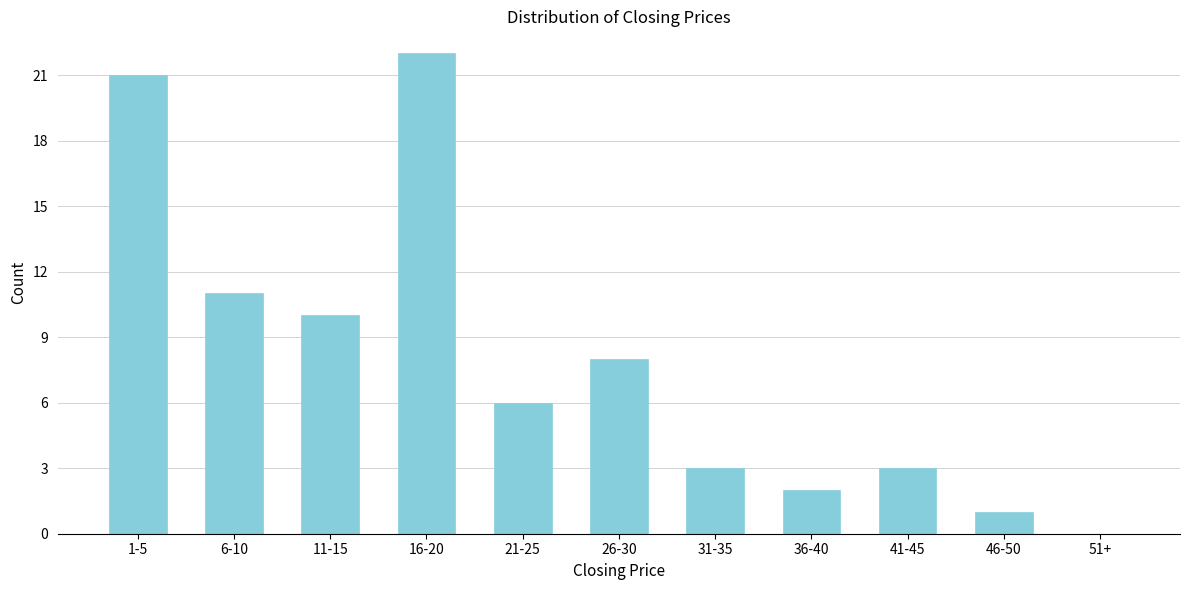

Reading left to right, what are all the values shown in this chart?

1-5=21	6-10=11	11-15=10	16-20=22	21-25=6	26-30=8	31-35=3	36-40=2	41-45=3	46-50=1	51+=0